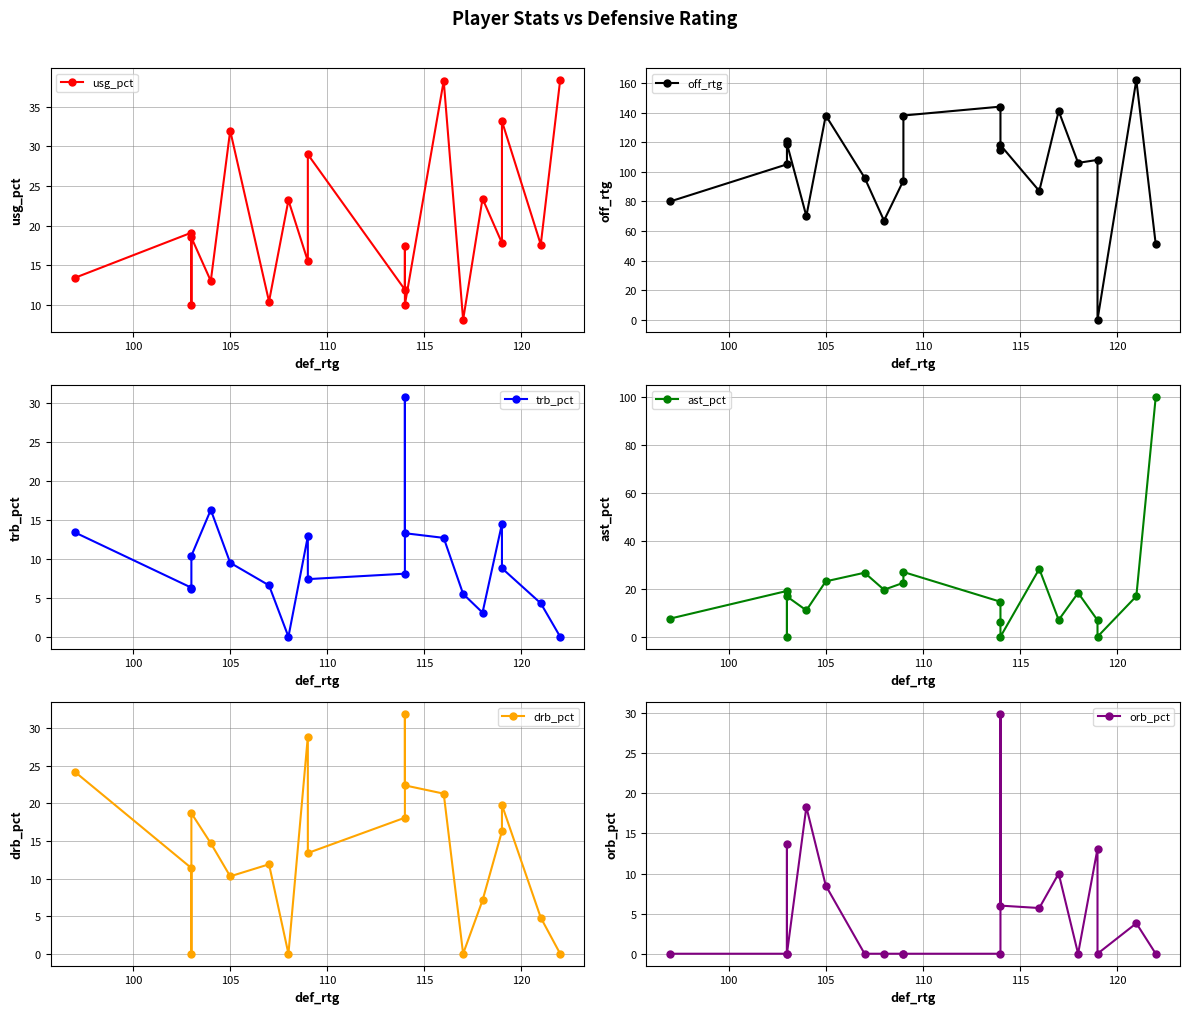

What is the maximum value shown in the chart?

162.0